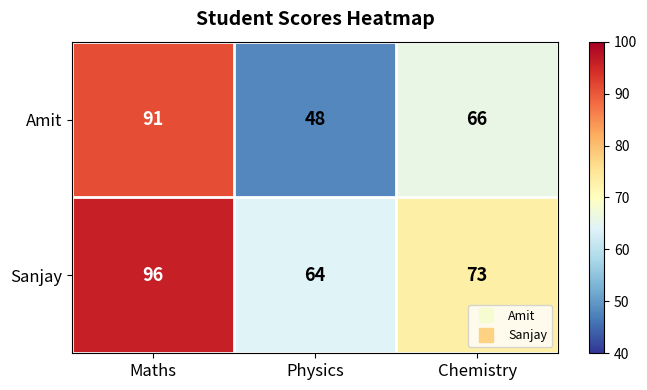

Which category has the lowest value in the Sanjay series?

Physics